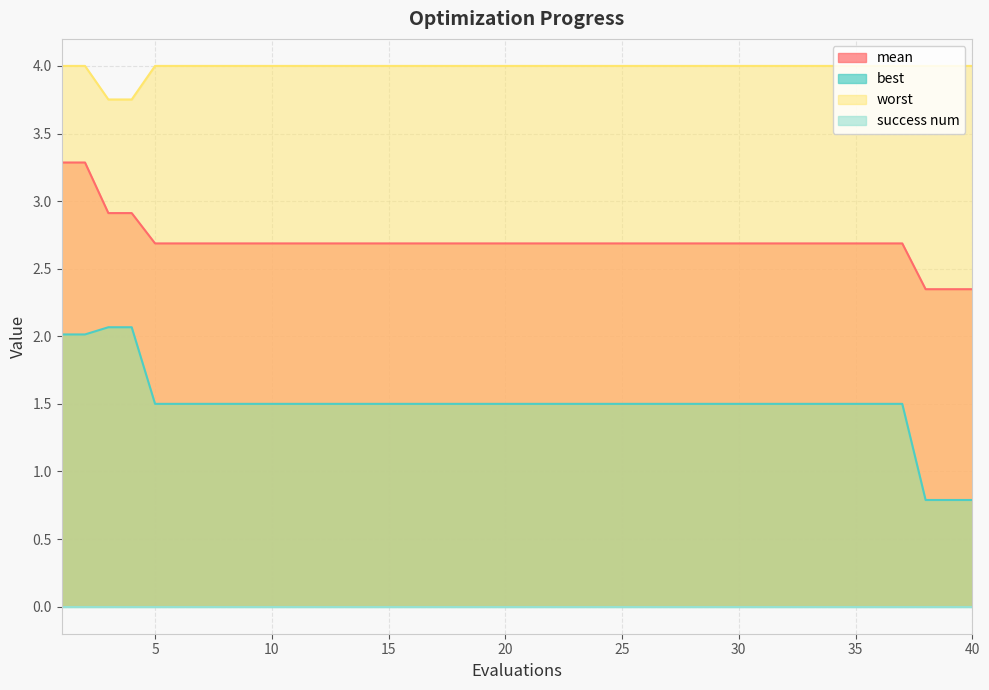

True or false: best and worst cross at least once.

False